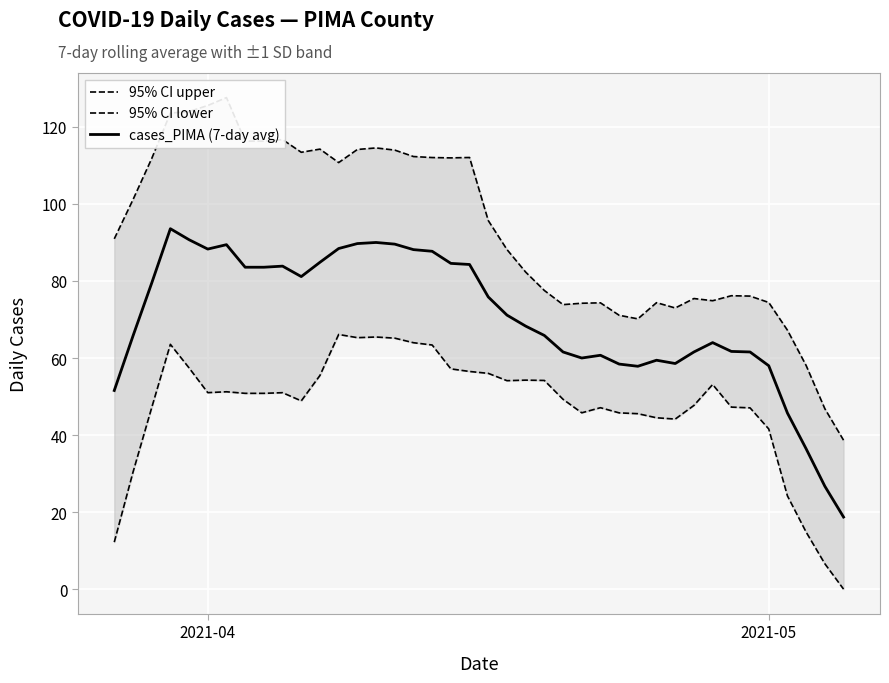

What is the minimum value for cases_PIMA (7-day avg)?

18.7